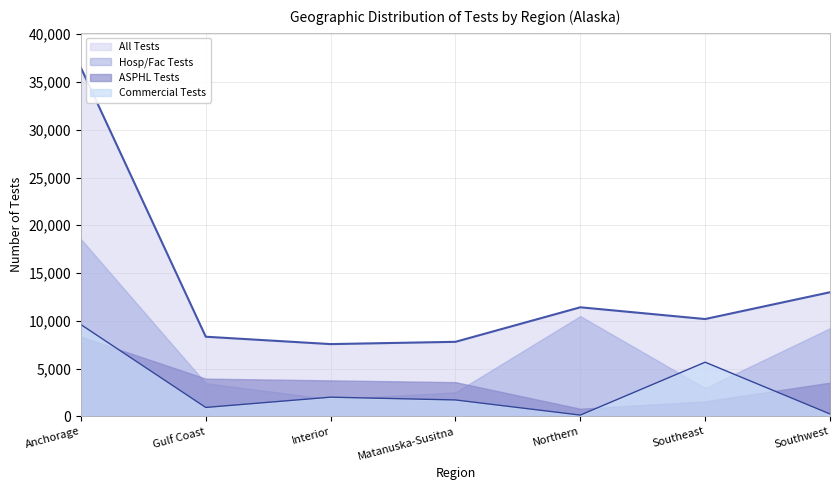

At which category does All Tests reach its first local peak?

Northern